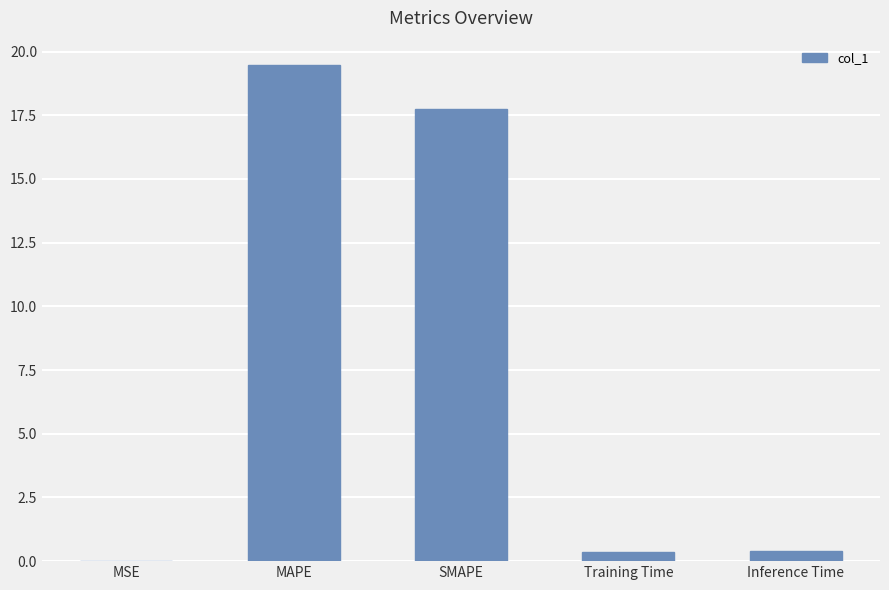

Which label corresponds to the largest value in the chart?

MAPE